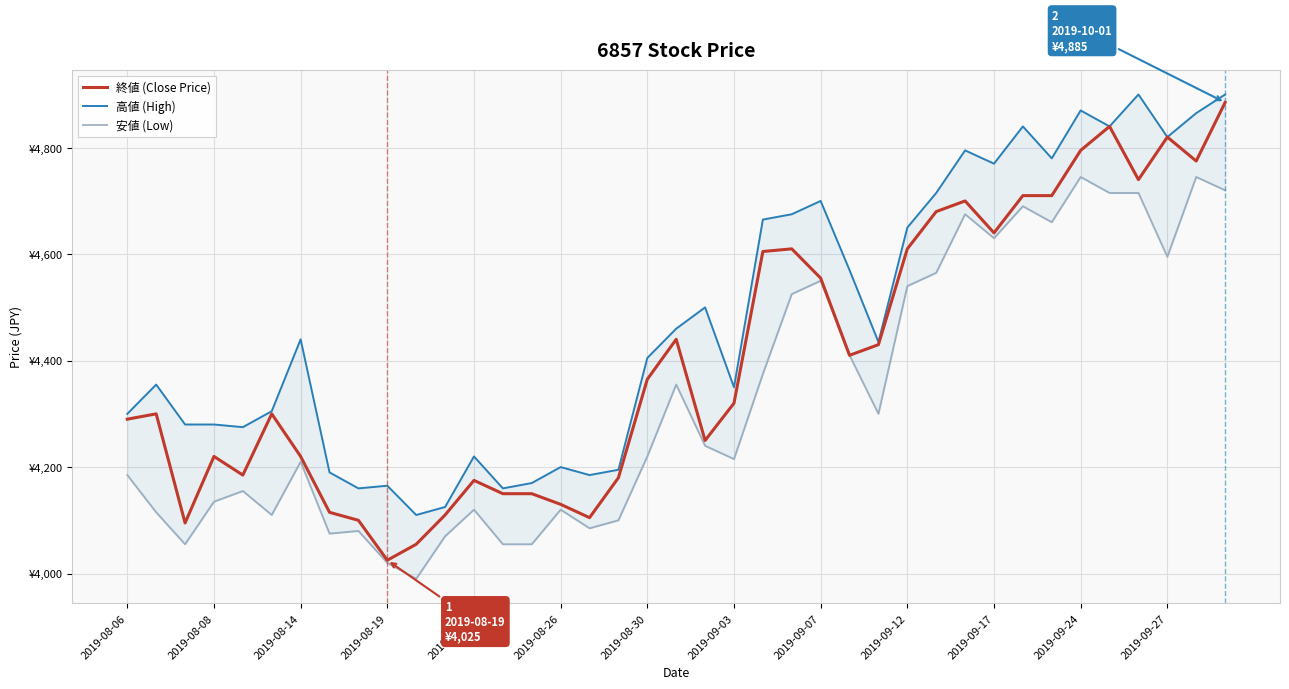

Reading left to right, what are all the values shown in this chart?

終値 (Close Price): 4290	4300	4095	4220	4185	4300	4220	4115	4100	4025	4055	4110	4175	4150	4150	4130	4105	4180	4365	4440	4250	4320	4605	4610	4555	4410	4430	4610	4680	4700	4640	4710	4710	4795	4840	4740	4820	4775	4885
高値 (High): 4300	4355	4280	4280	4275	4305	4440	4190	4160	4165	4110	4125	4220	4160	4170	4200	4185	4195	4405	4460	4500	4350	4665	4675	4700	4570	4435	4650	4715	4795	4770	4840	4780	4870	4840	4900	4820	4865	4900
安値 (Low): 4185	4115	4055	4135	4155	4110	4210	4075	4080	4020	3990	4070	4120	4055	4055	4120	4085	4100	4220	4355	4240	4215	4375	4525	4550	4410	4300	4540	4565	4675	4630	4690	4660	4745	4715	4715	4595	4745	4720